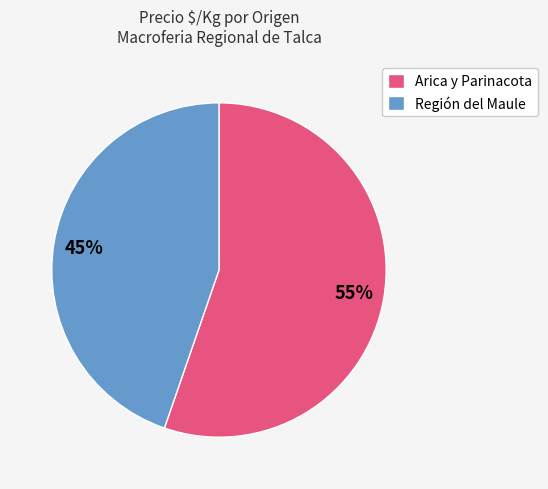

What is the smallest slice in the pie chart?

Región del Maule